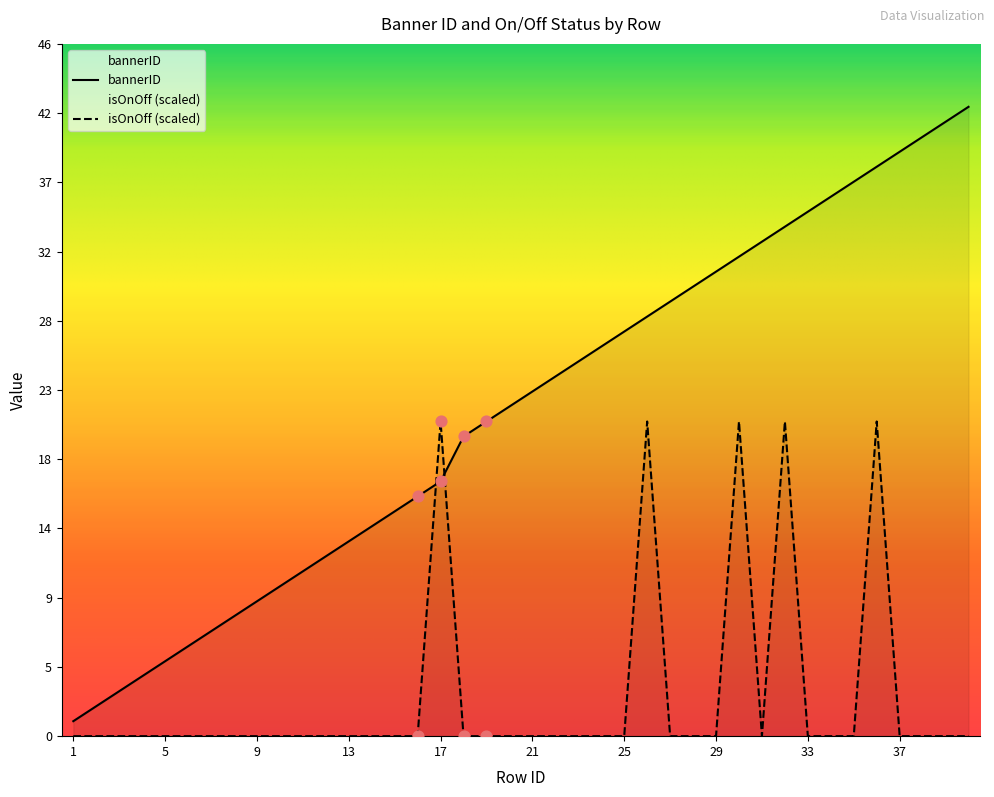

Which series has the largest total across all categories?

bannerID